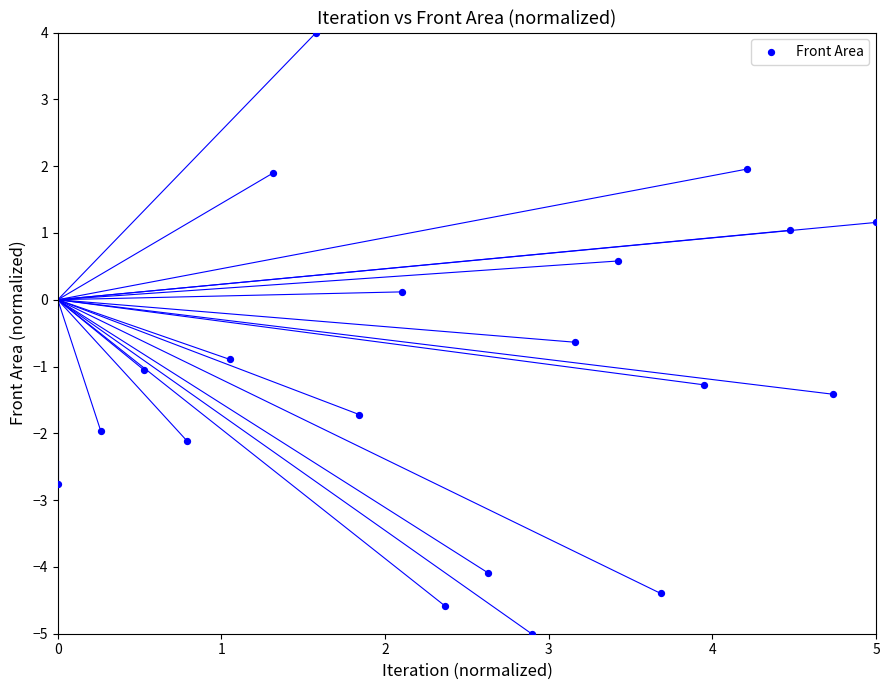

What is the range of X values (max minus min)?

5.0